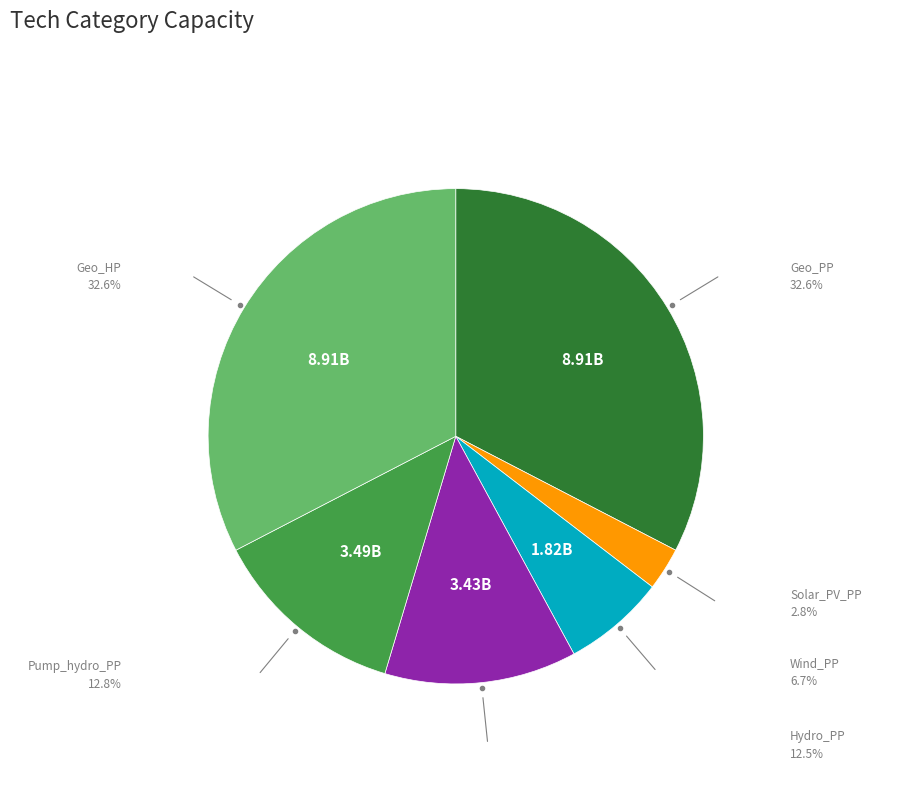

Is Hydro_PP the majority of the pie?

No